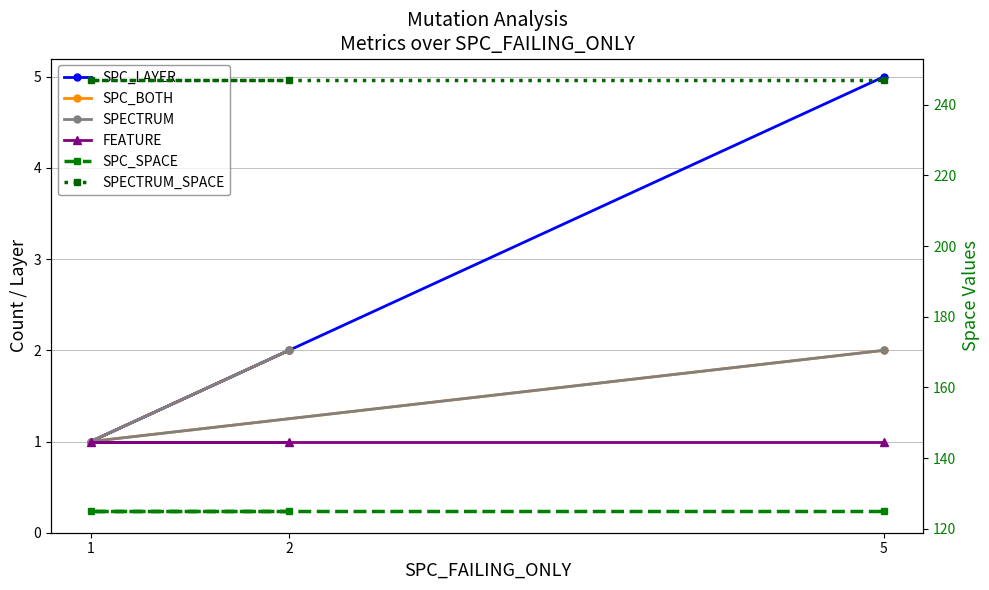

Is this an area chart (filled region under the line)?

No